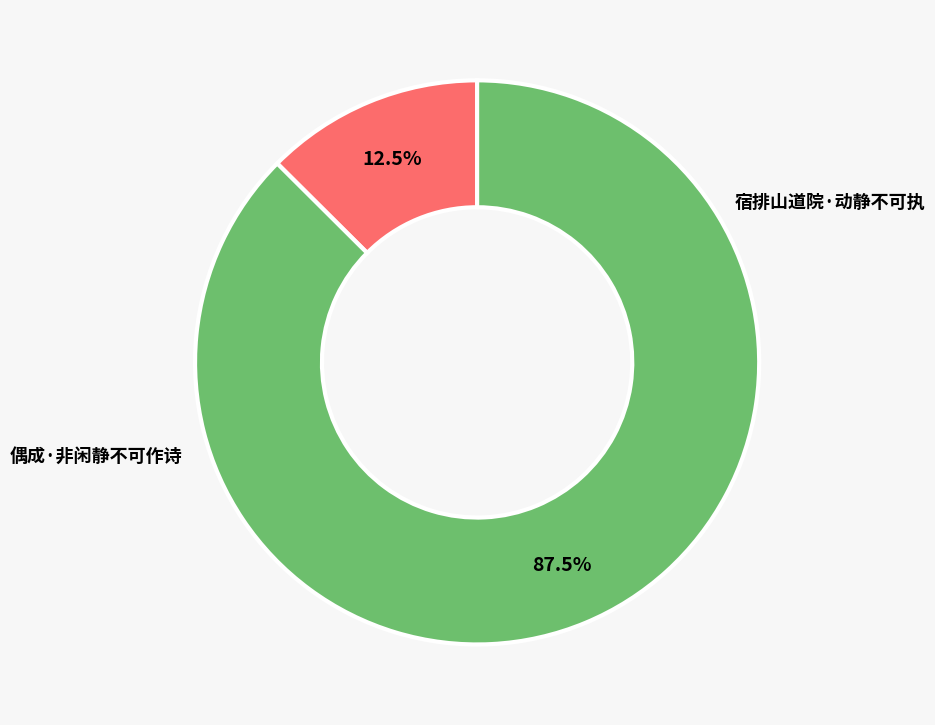

Combined, what portion of the pie is 偶成·非闲静不可作诗 and 宿排山道院·动静不可执?

100.0%